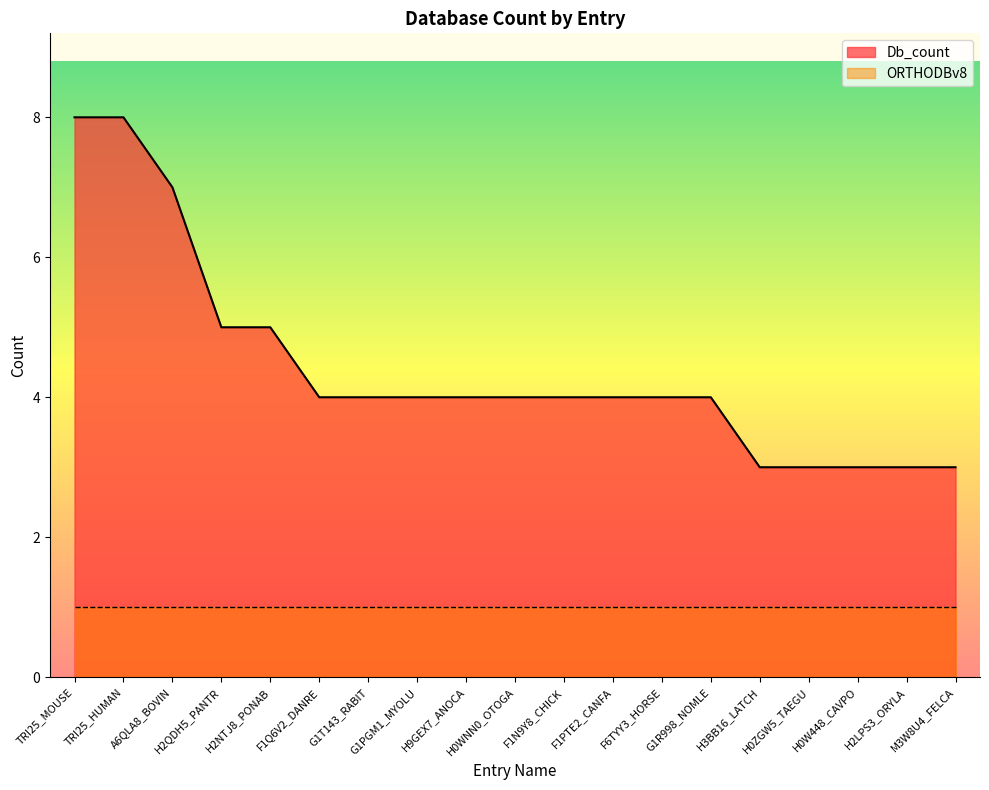

Does the chart have visible grid lines?

No